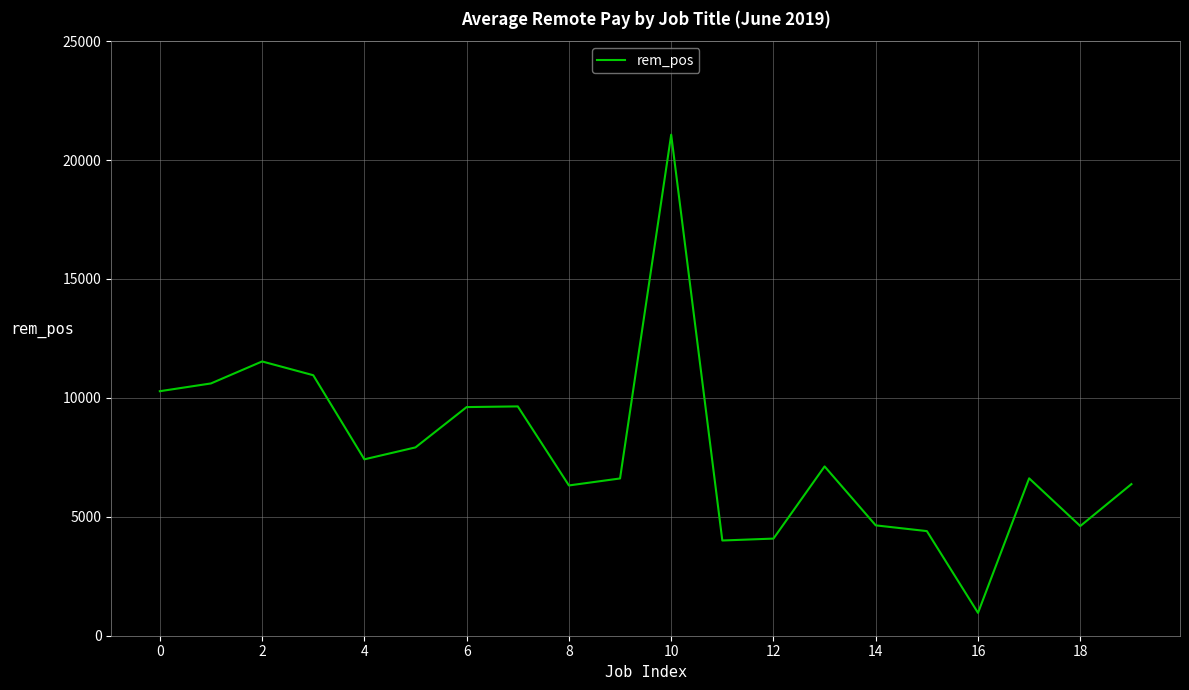

What is the maximum value shown in the chart?

21068.1